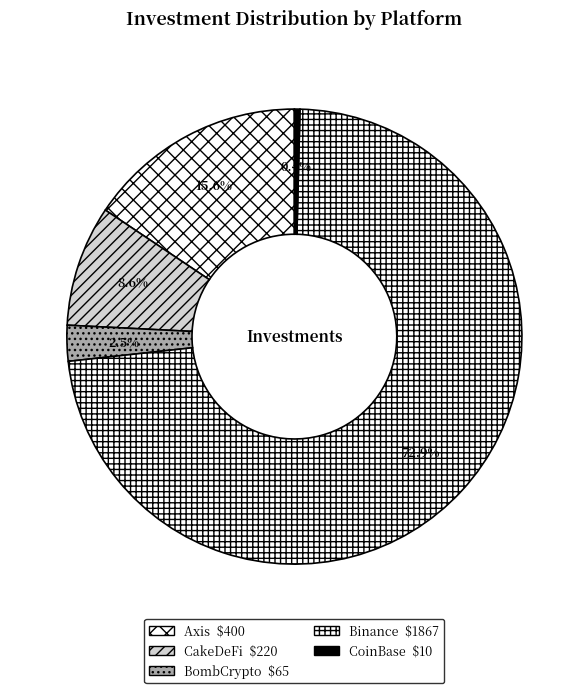

Which category accounts for the majority?

Binance